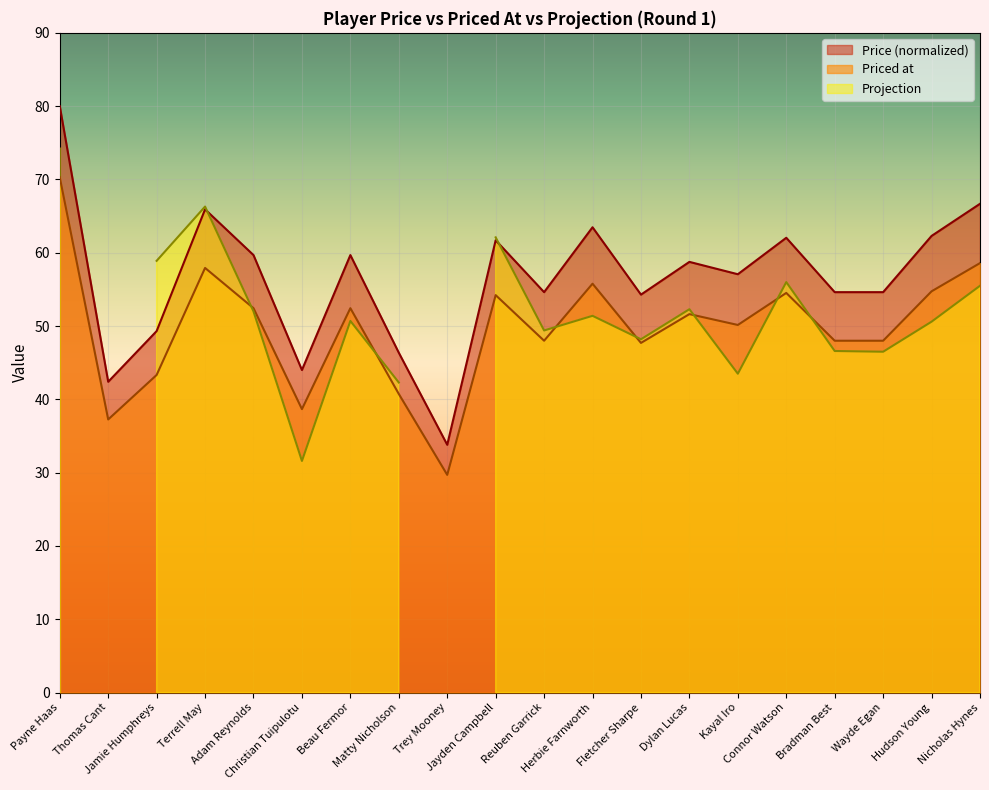

True or false: Priced at and Price (normalized) intersect in this chart.

False